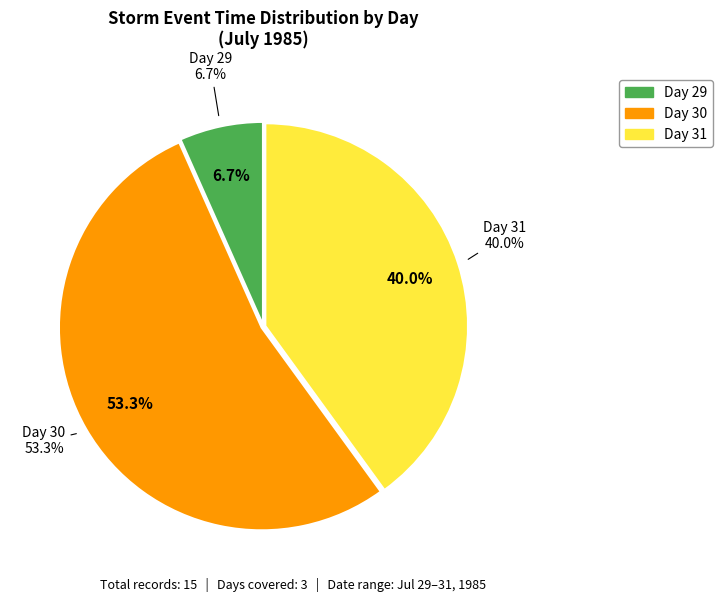

Does 30 account for over 50% of the chart?

No